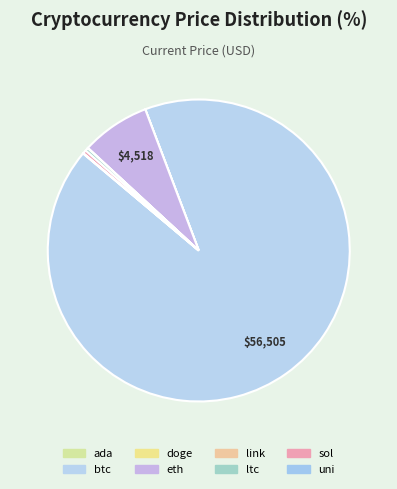

How many slices are in this pie chart?

8